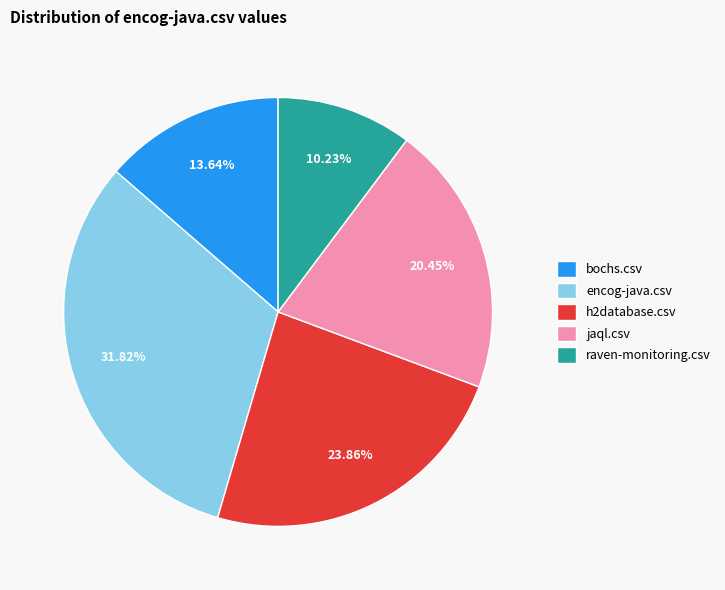

Is there a majority slice in this chart?

No